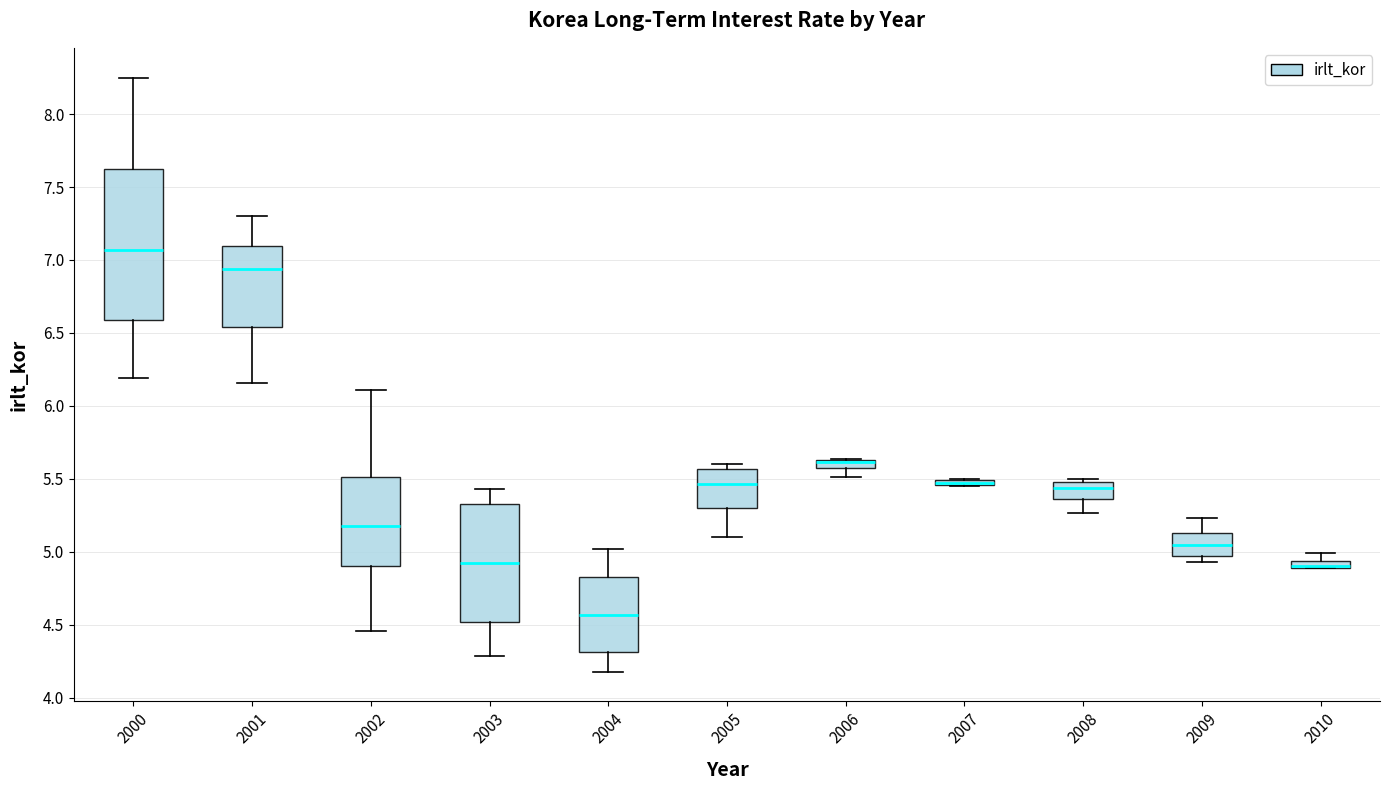

Which box is the tallest, from its lower edge to its upper edge?

2000